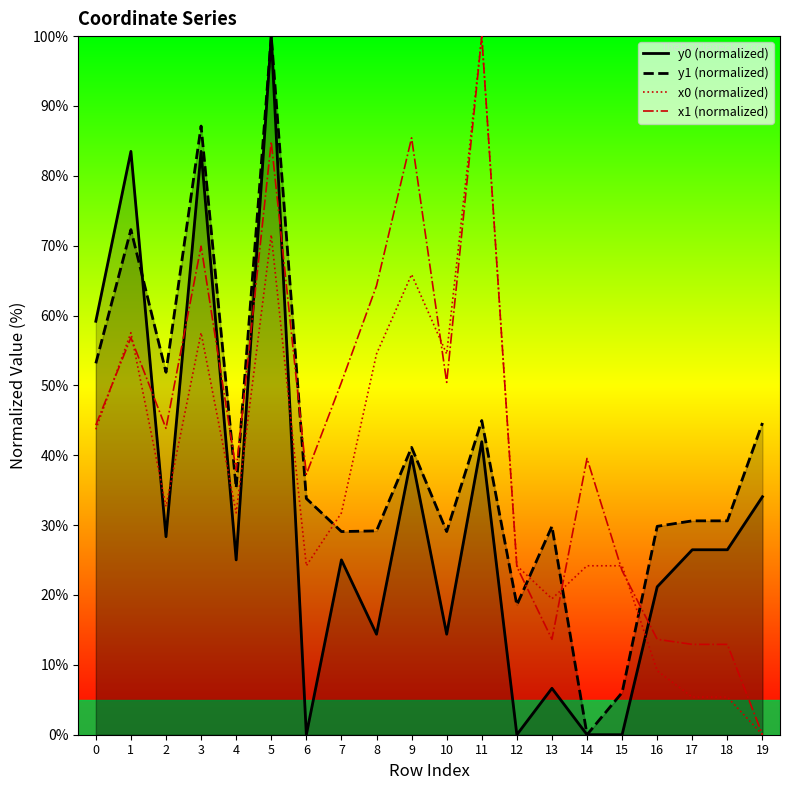

How many interior local peaks does the x0 (normalized) series have?

5